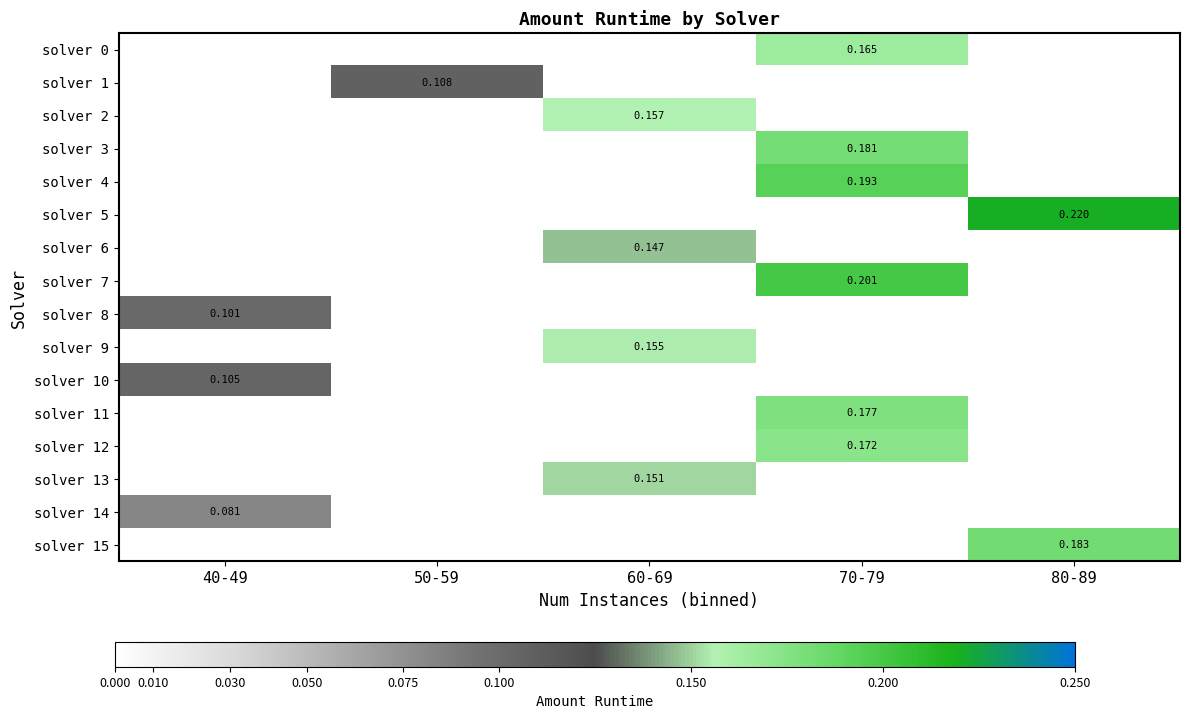

The solver 13 series shows 0.1 at 60-69. True or false?

False